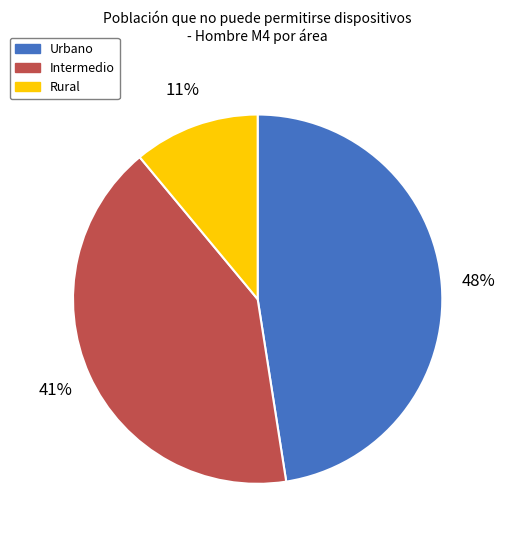

What percentage is the Urbano slice, to the nearest percent?

48%